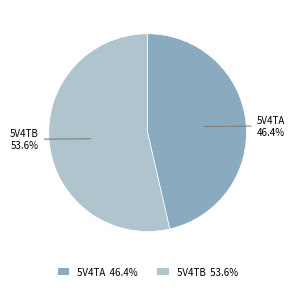

Is there any slice that represents more than half of the pie?

Yes